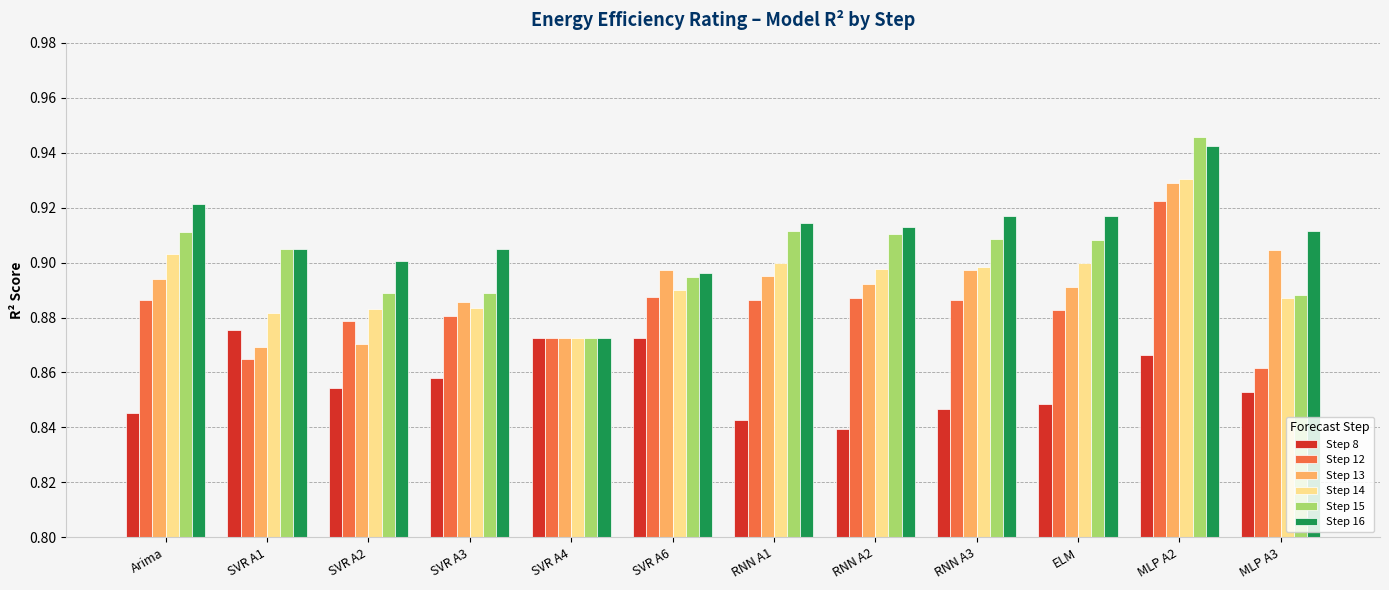

The value of Step 12 at MLP A2 is 0.2. True or false?

False